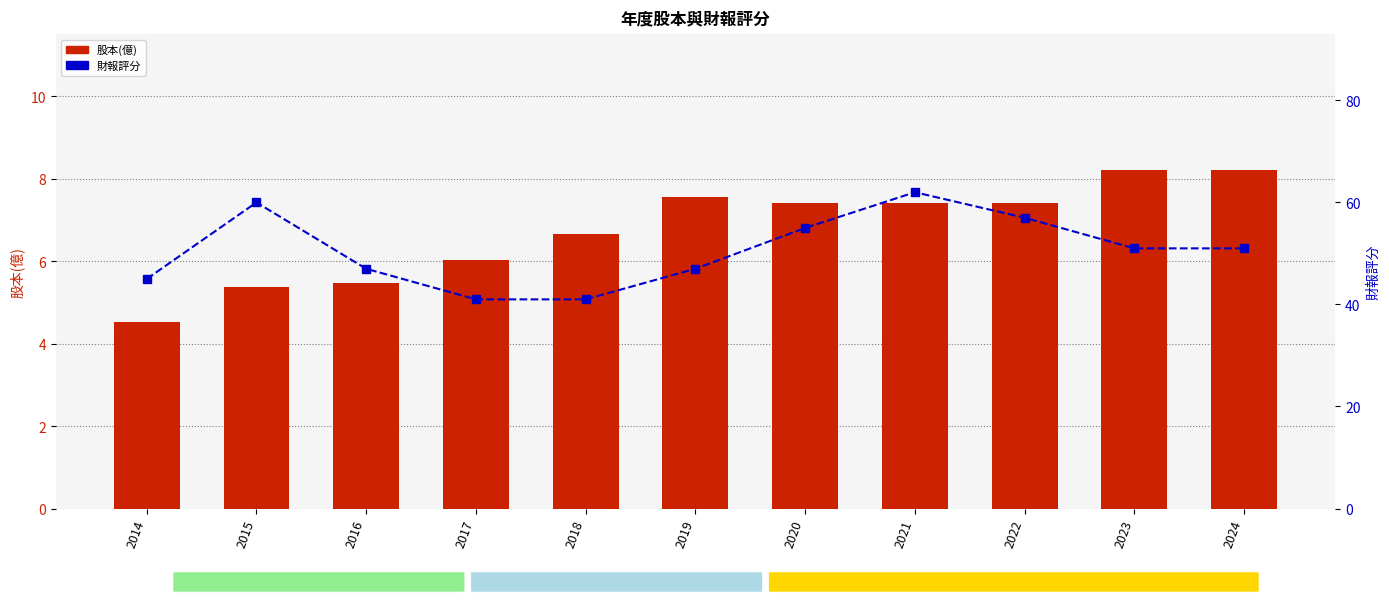

The value of 財報評分 at 2017 is 14.7. True or false?

False